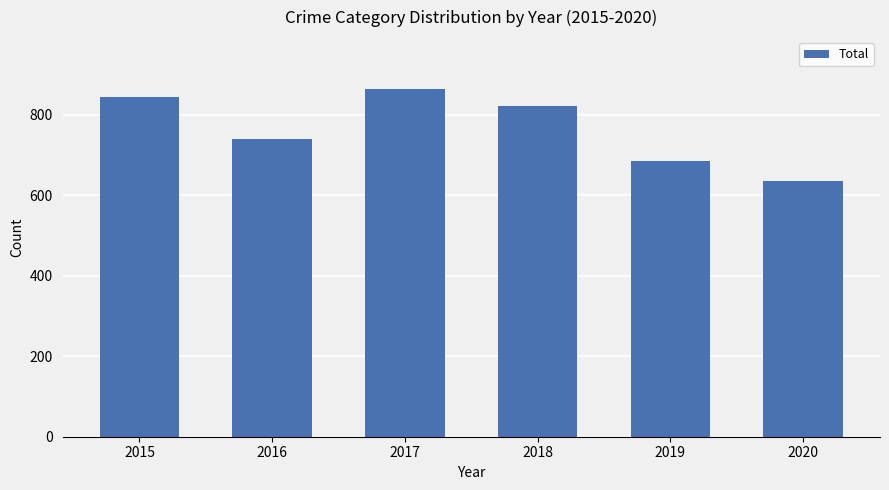

Between 2016 and 2019, which is larger?

2016